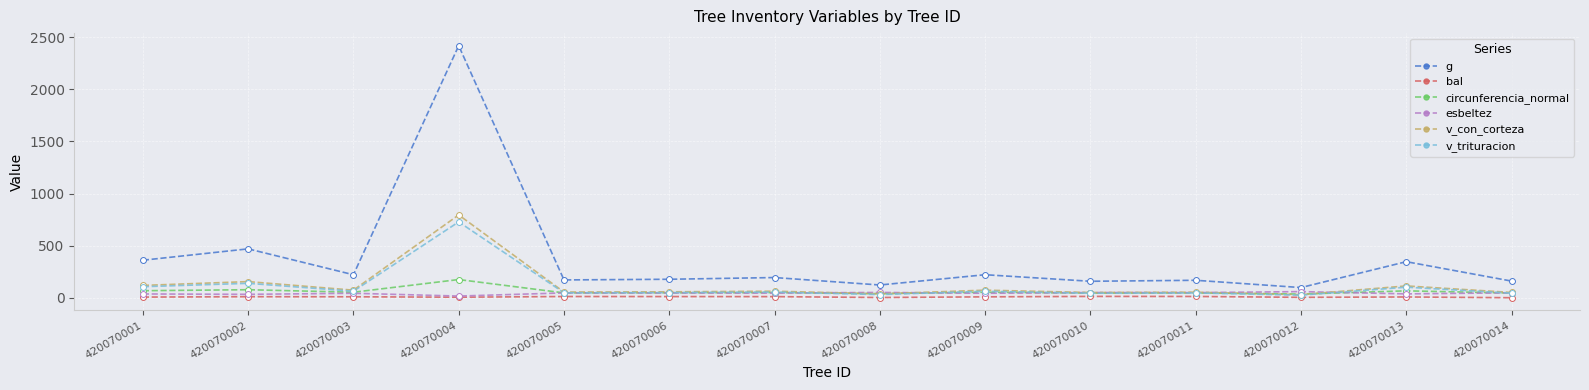

What is the total value across all series at 420070006?

386.6